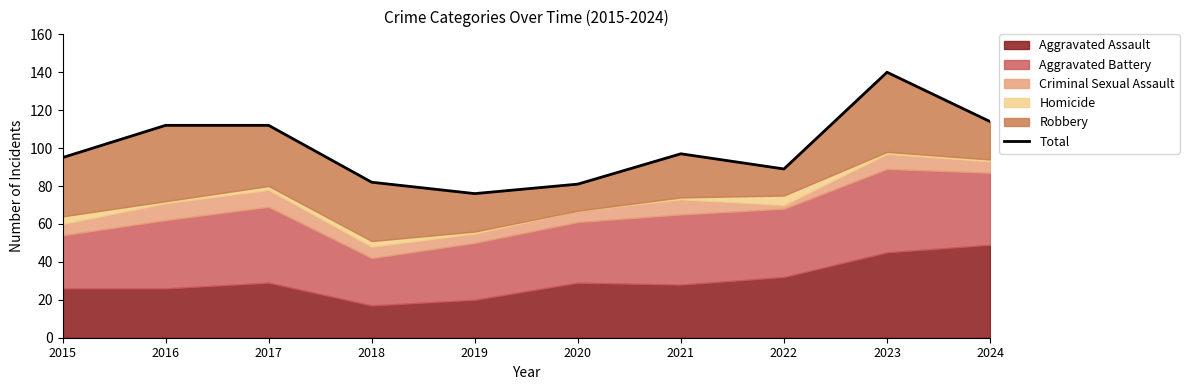

What is the value of the 9th point from the left?

140